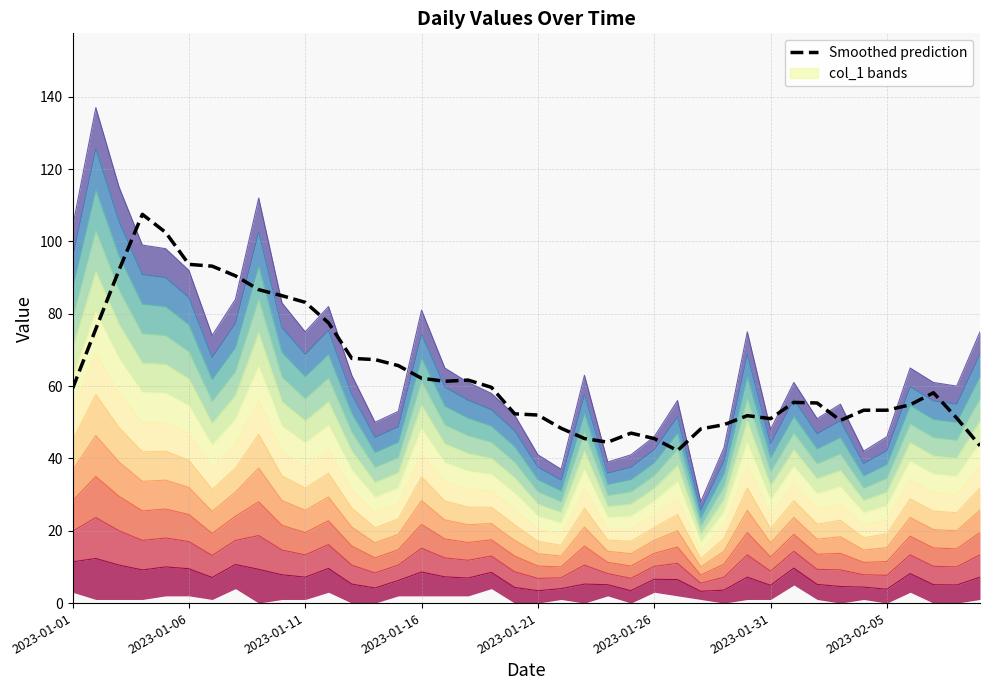

What is the value of the 10th point from the left?

85.0